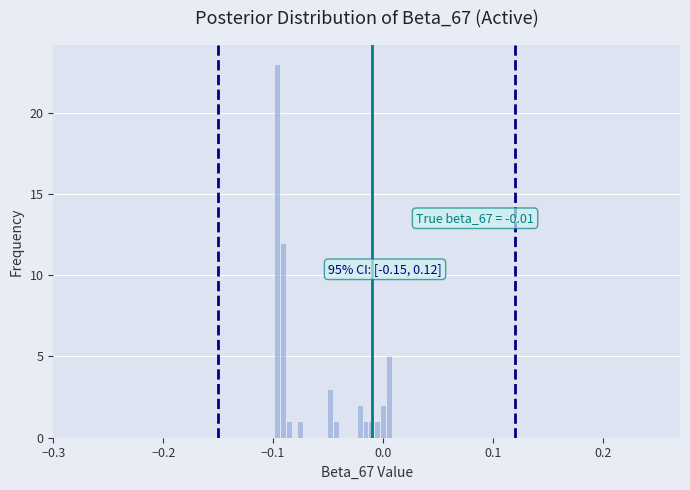

Around what value on the x-axis is the tallest bar? Give the approximate position of its centre, as read against the axis.

-0.10